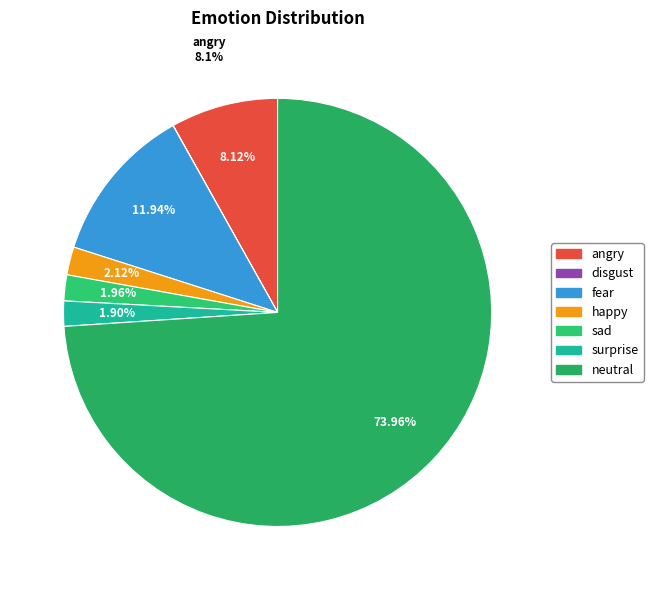

Which category accounts for the majority?

neutral